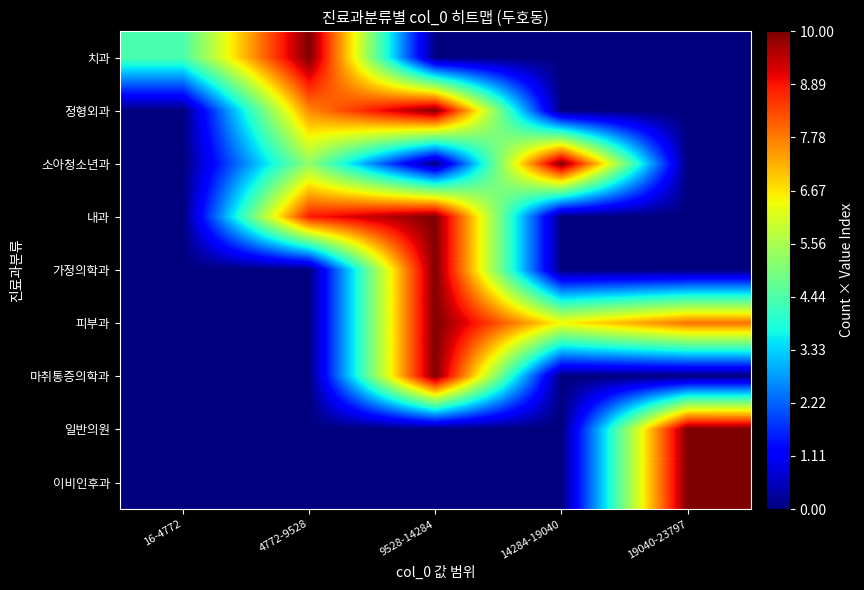

Which has a higher value, 9528-14284 or 4772-9528?

4772-9528